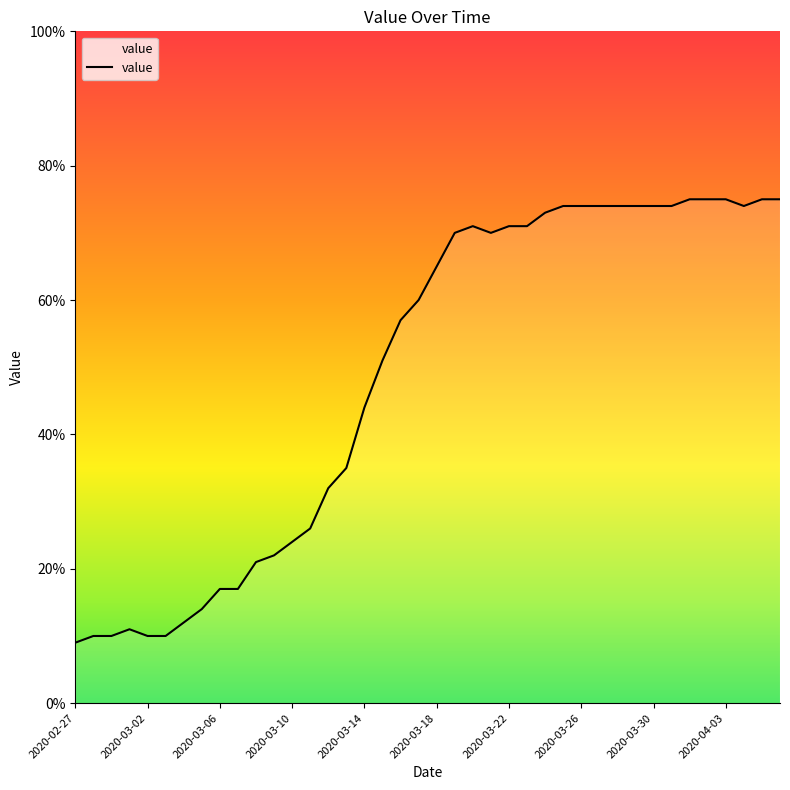

What is the minimum value shown in the chart?

9